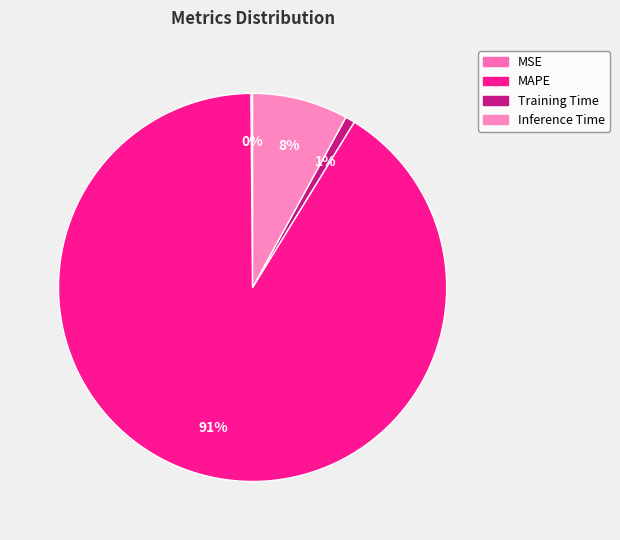

To the nearest percent, what is the average slice percentage?

25%